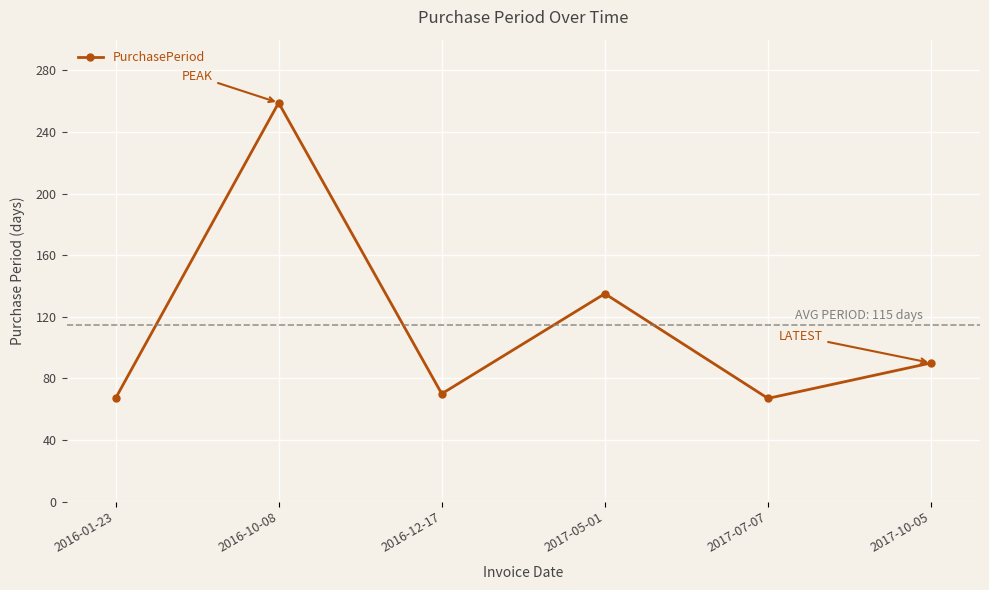

What is the label of the 6th point from the left?

2017-10-05